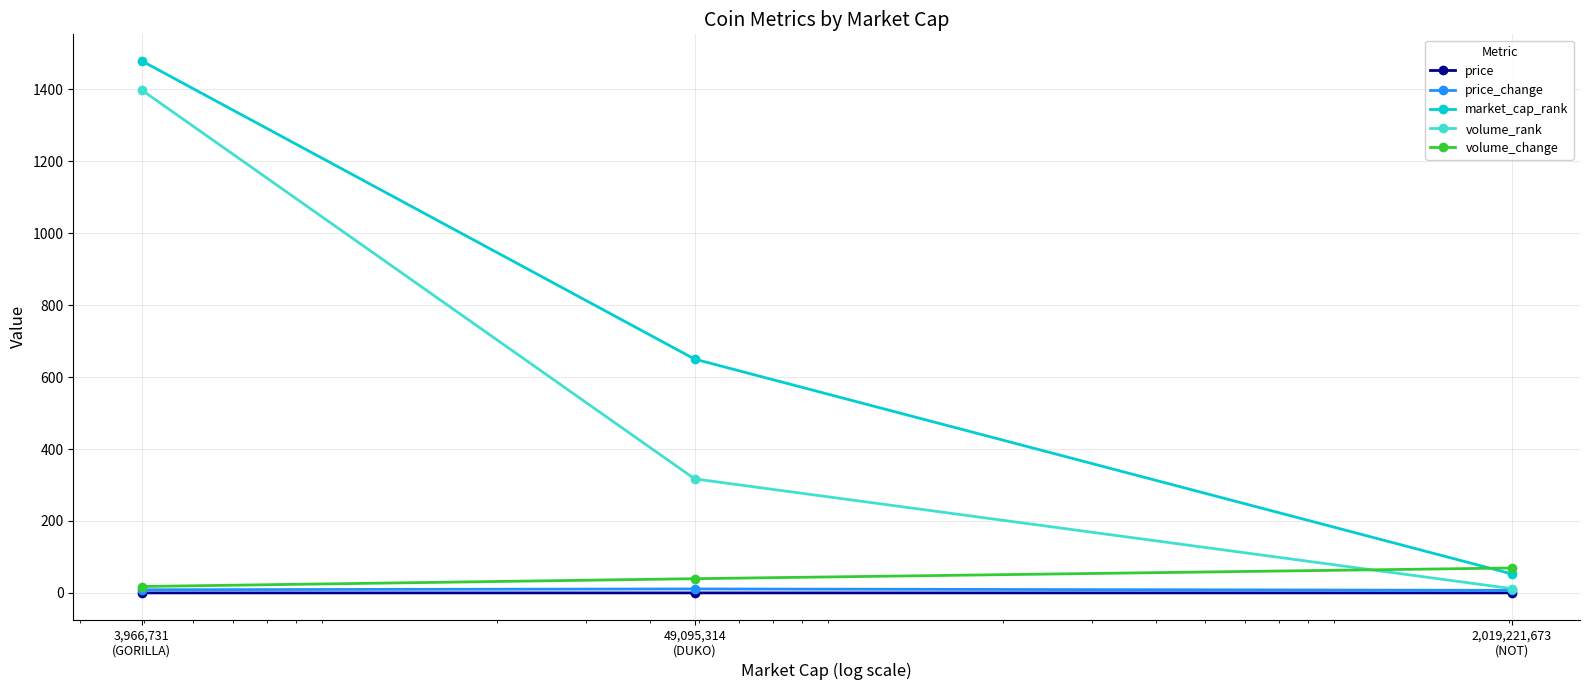

How many values in the volume_rank series are below 317?

1